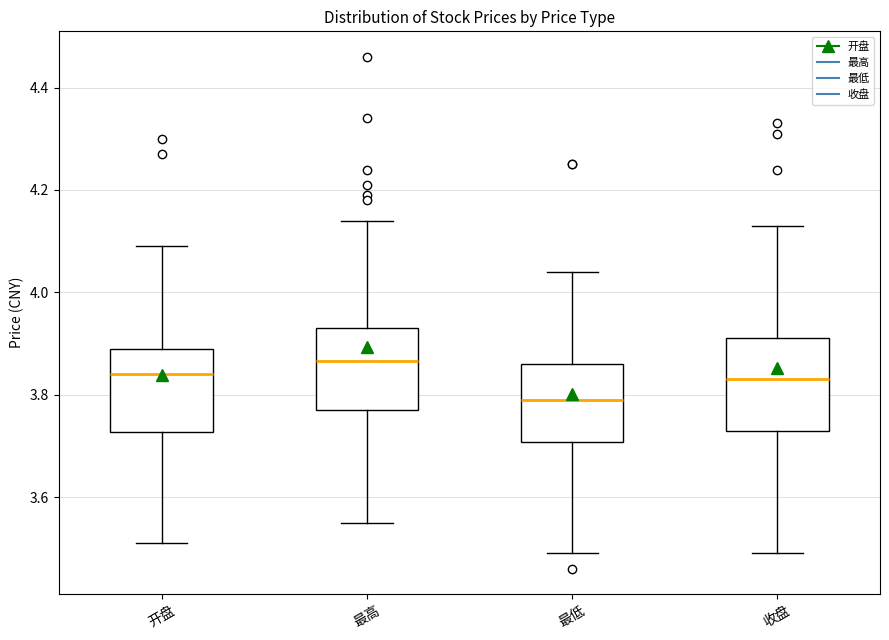

Reading left to right, transcribe this box plot: for each box, give where its median line is, the range the box spans, and where its two whiskers end, as read against the y-axis. The values are not printed on the chart, so give them approximately, as read against the axis.

开盘: median 3.84, box 3.72 to 3.90, whiskers 3.52 to 4.10
最高: median 3.86, box 3.78 to 3.94, whiskers 3.56 to 4.14
最低: median 3.80, box 3.70 to 3.86, whiskers 3.50 to 4.04
收盘: median 3.84, box 3.74 to 3.92, whiskers 3.50 to 4.14